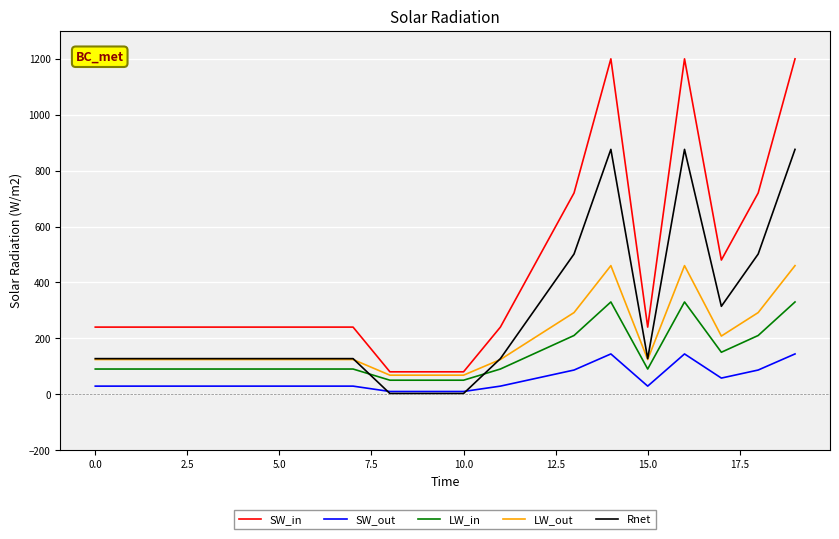

True or false: LW_in and SW_out intersect in this chart.

False